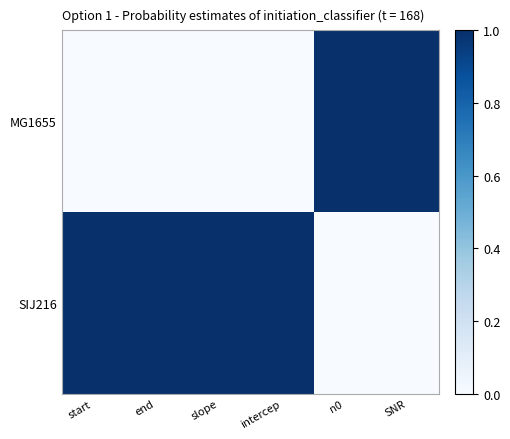

Reading left to right, what are all the values shown in this chart?

MG1655: start=0.0	end=0.0	slope=0.0	intercep=0.0	n0=1.0	SNR=1.0
SIJ216: start=1.0	end=1.0	slope=1.0	intercep=1.0	n0=0.0	SNR=0.0